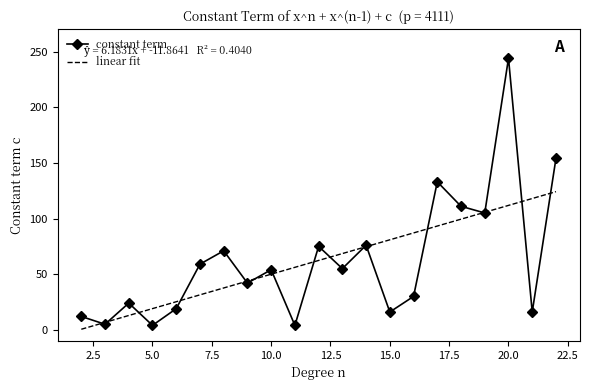

List the series in order of their peak value, highest first.

constant term, linear fit